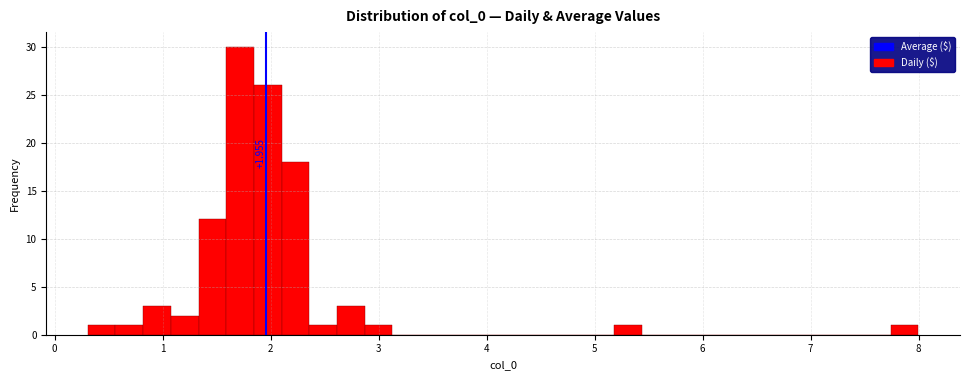

Read against the x-axis, roughly where is the centre of the tallest bar?

1.7